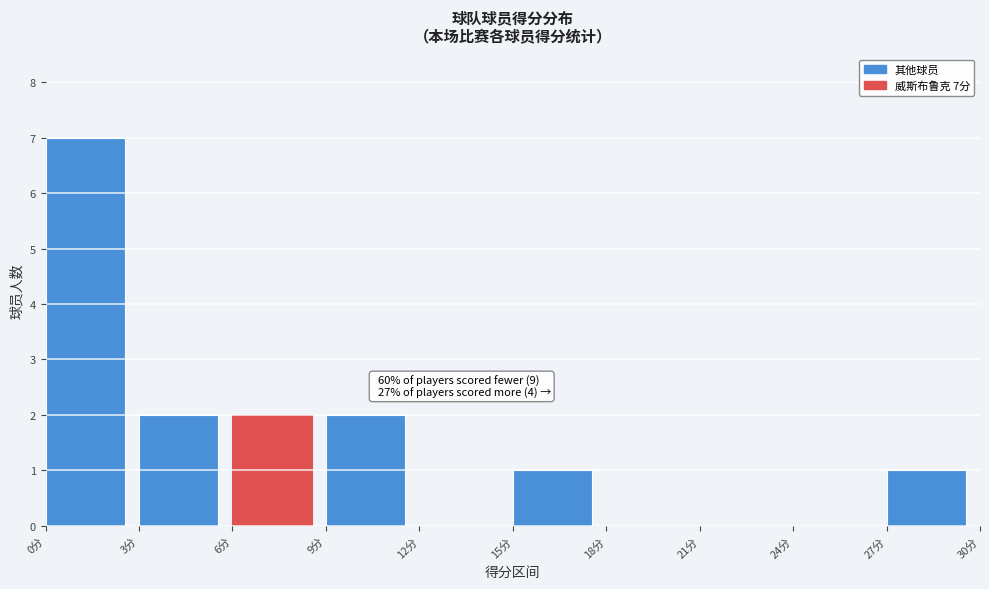

Over which range of the x-axis is the bar tallest?

0 to 3